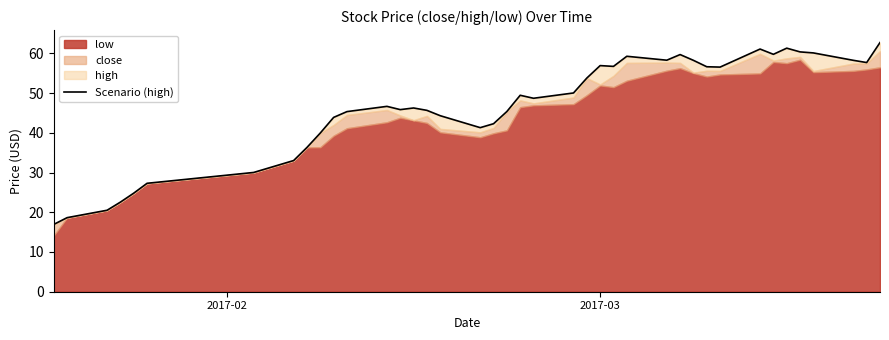

How many points are lower than both their immediate neighbors (excluding endpoints)?

8